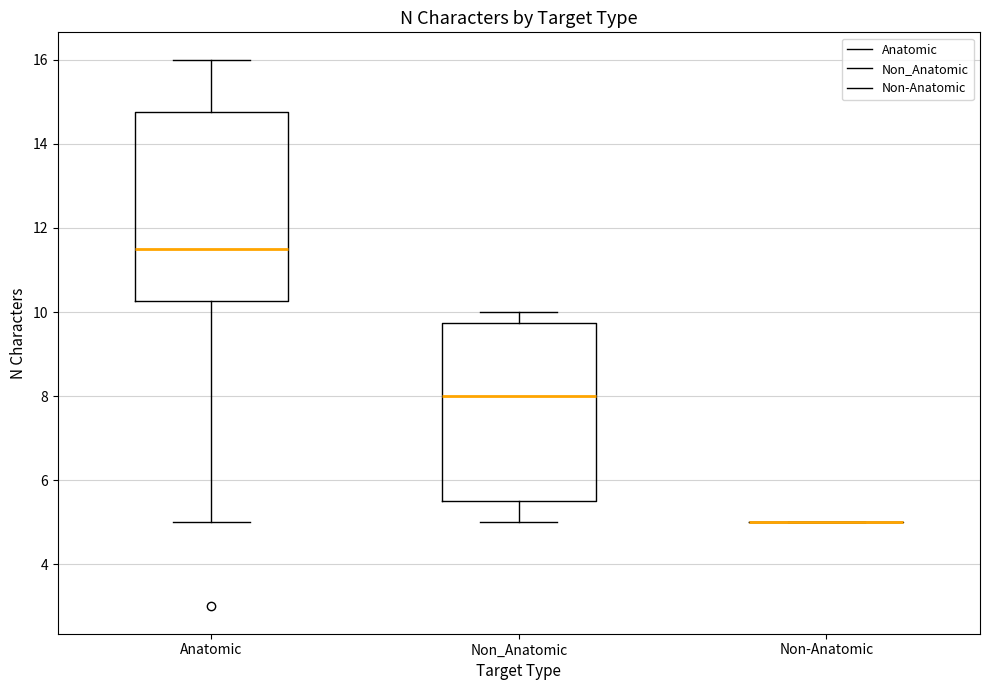

Reading left to right, transcribe this box plot: for each box, give where its median line is, the range the box spans, and where its two whiskers end, as read against the y-axis. The values are not printed on the chart, so give them approximately, as read against the axis.

Anatomic: median 11.6, box 10.2 to 14.8, whiskers 5.0 to 16.0
Non_Anatomic: median 8.0, box 5.6 to 9.8, whiskers 5.0 to 10.0
Non-Anatomic: box collapsed to a line at 5.0, whiskers 5.0 to 5.0